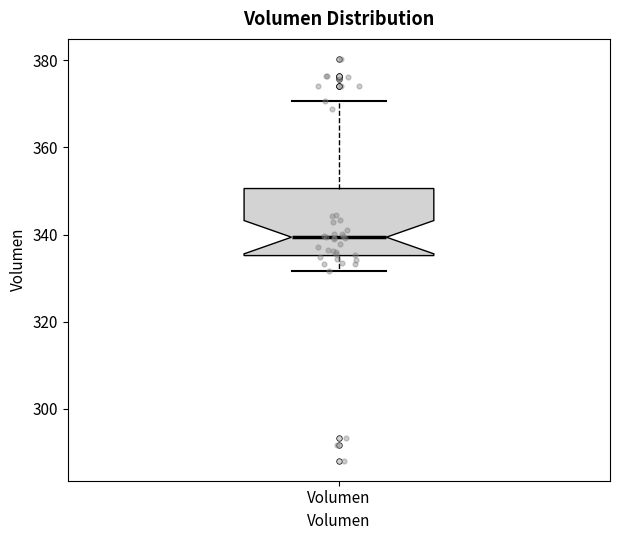

Where does the upper whisker of the box for Volumen end on the y-axis? The values are not printed on the chart, so give them approximately, as read against the axis.

370